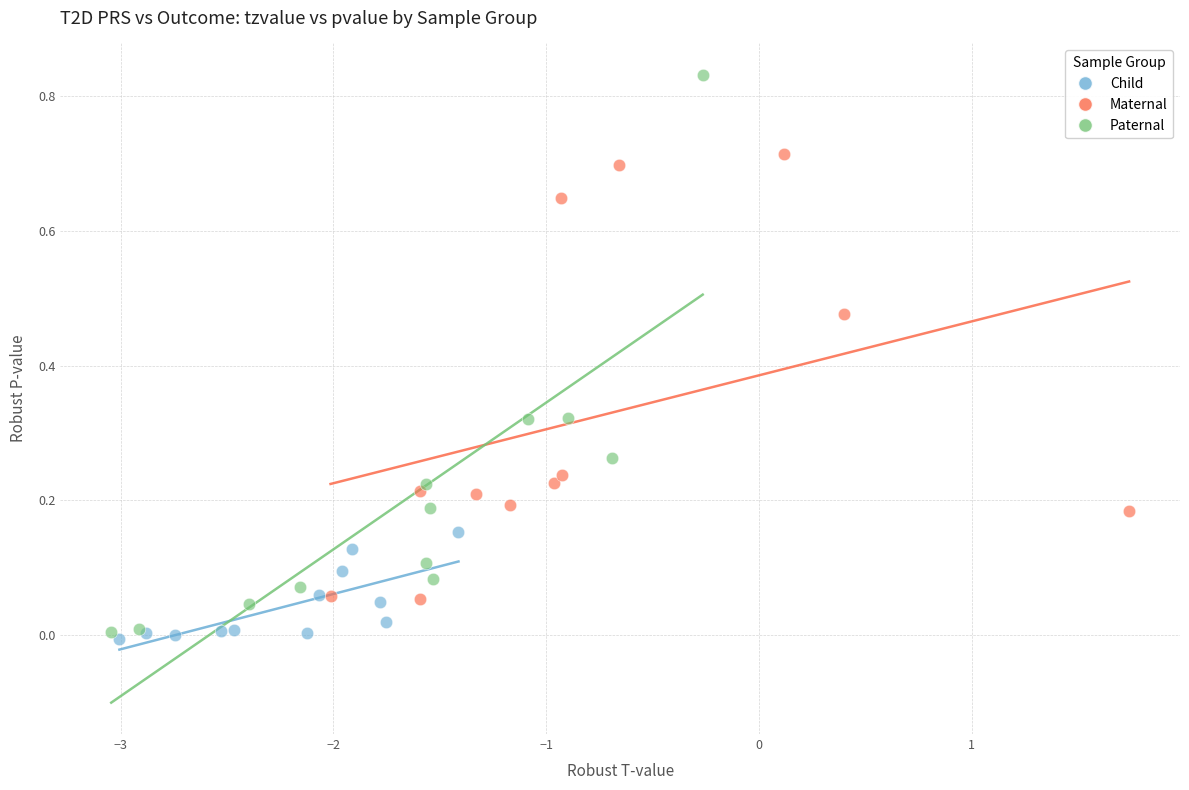

Which series reaches the maximum Y coordinate?

Paternal